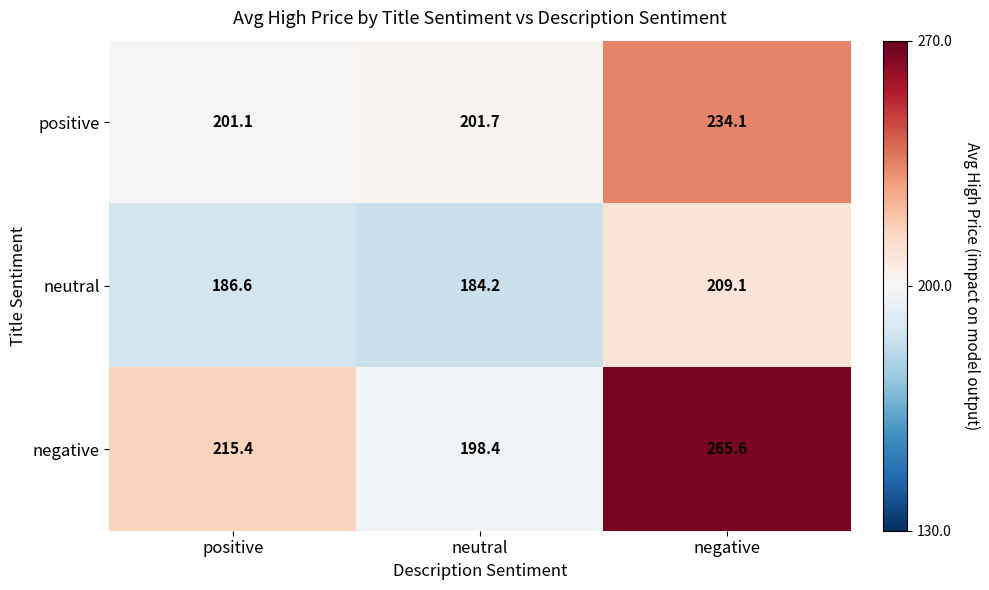

What is the average value of the negative series?

226.5